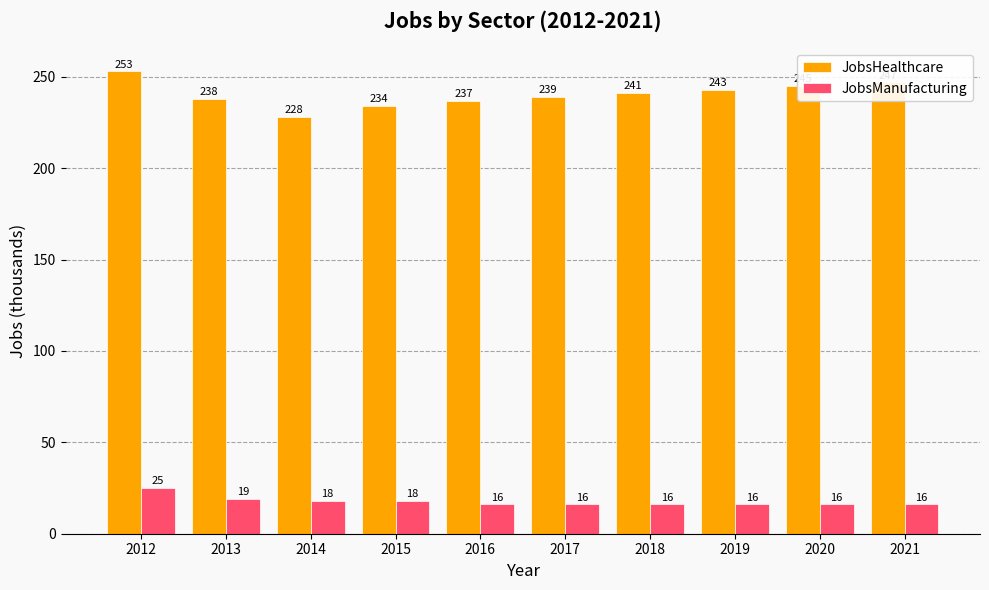

Rank the series by their average value, from highest to lowest.

JobsHealthcare, JobsManufacturing